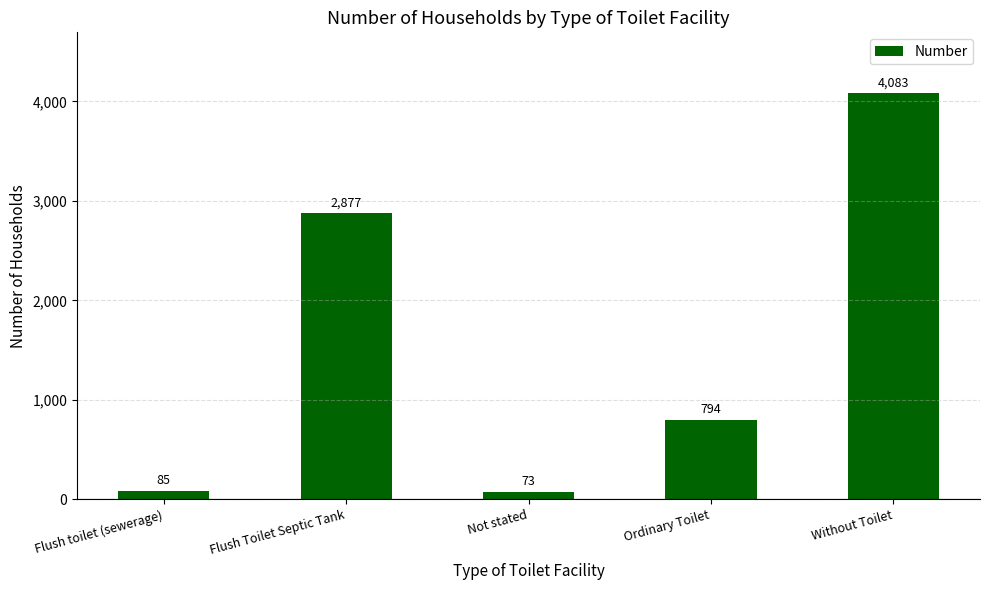

The value at Not stated is 73. True or false?

True